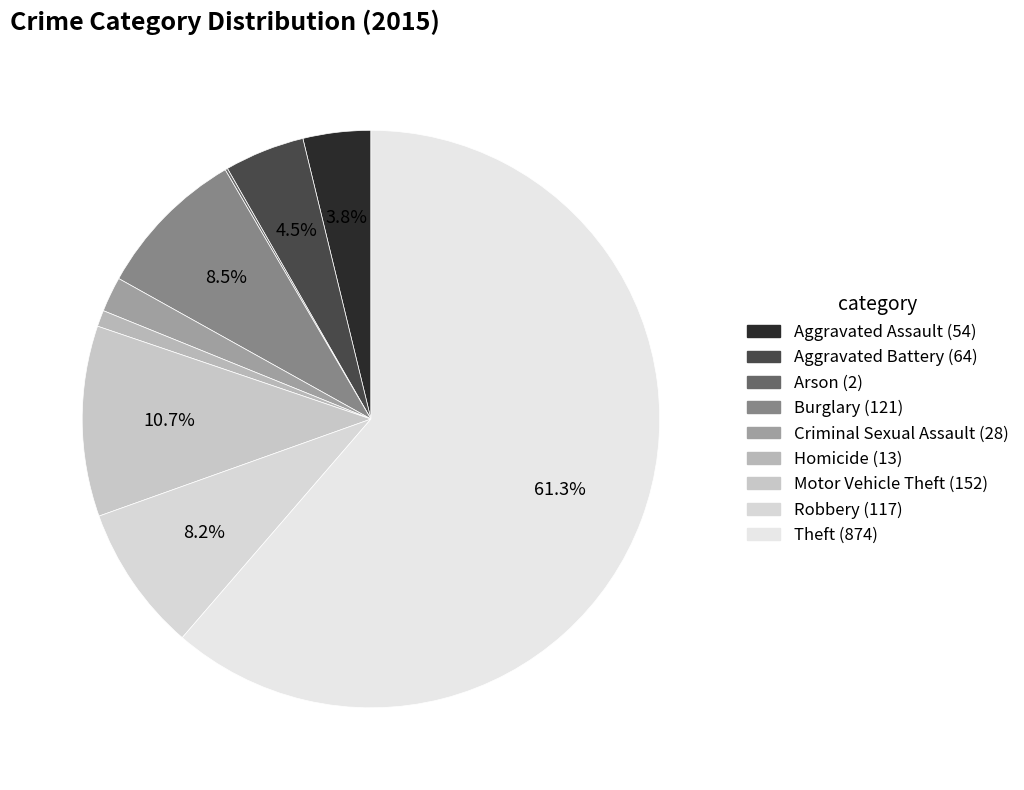

True or false: Criminal Sexual Assault accounts for 13% of the total.

False